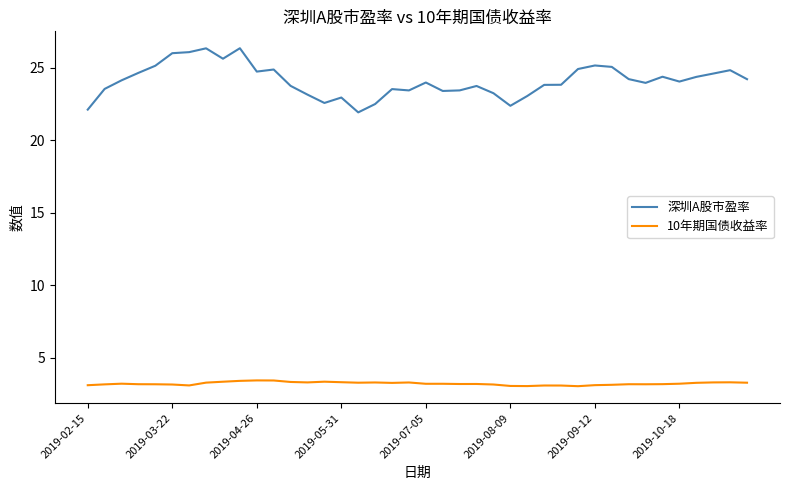

Which series has the largest total across all categories?

深圳A股市盈率